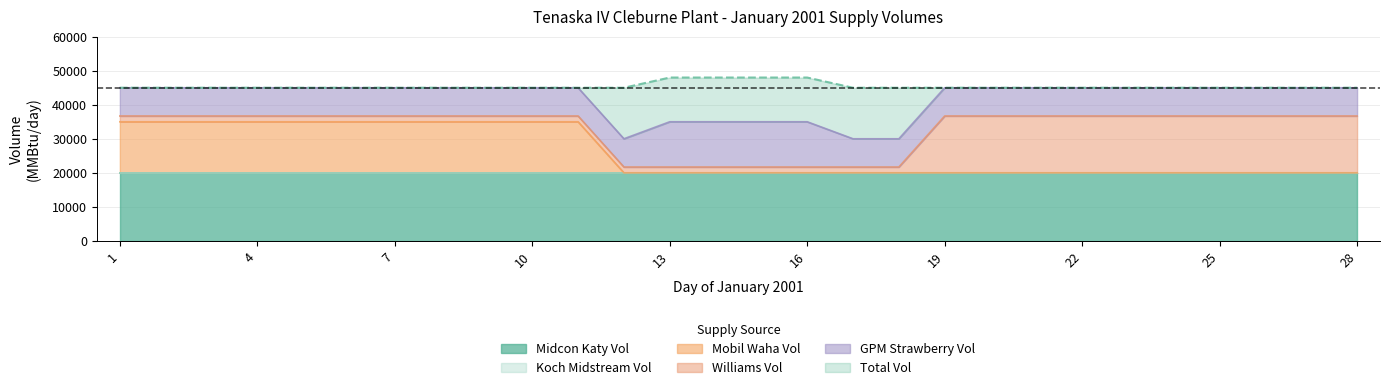

What are all the series names shown in the legend?

Midcon Katy Vol, Koch Midstream Vol, Mobil Waha Vol, Williams Vol, GPM Strawberry Vol, Total Vol